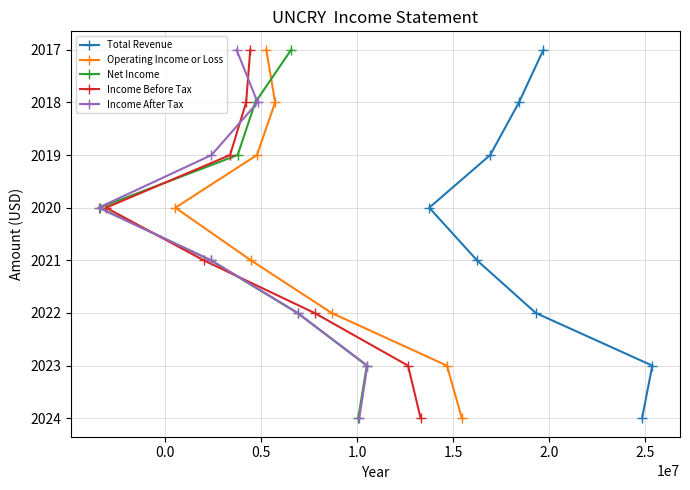

What are all the series names shown in the legend?

Total Revenue, Operating Income or Loss, Net Income, Income Before Tax, Income After Tax